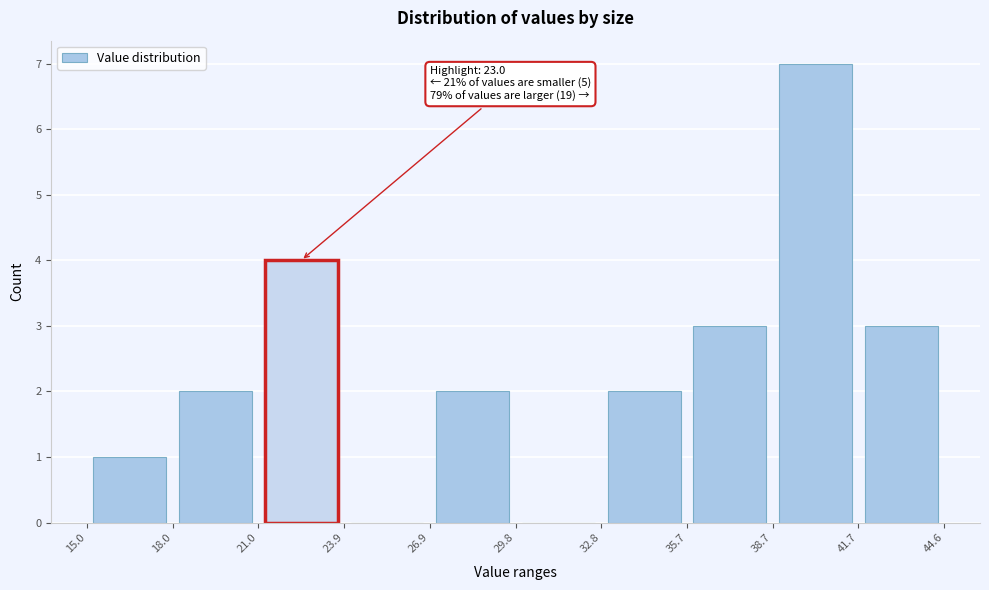

Which range on the x-axis has the tallest bar?

38.7 to 41.7